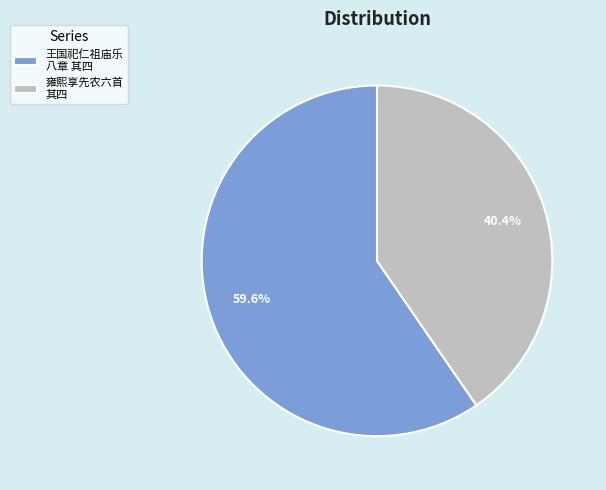

Which category has the biggest portion of the pie?

王国祀仁祖庙乐 八章 其四